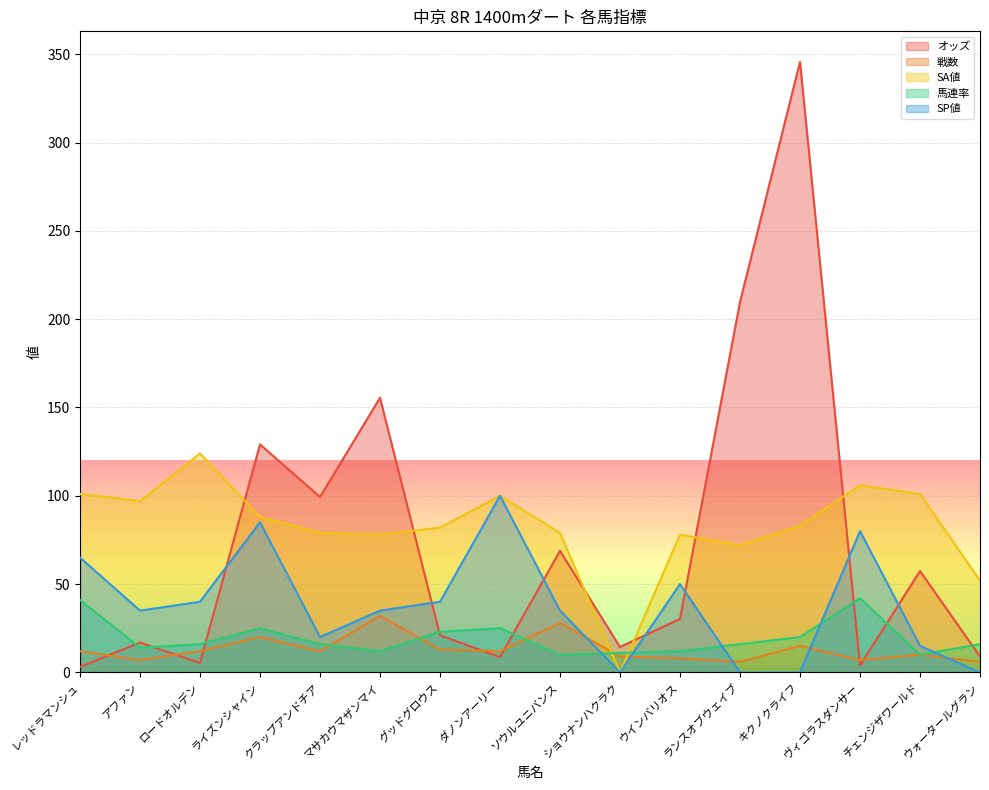

At which label does 戦数 reach its peak?

マサカウマザンマイ